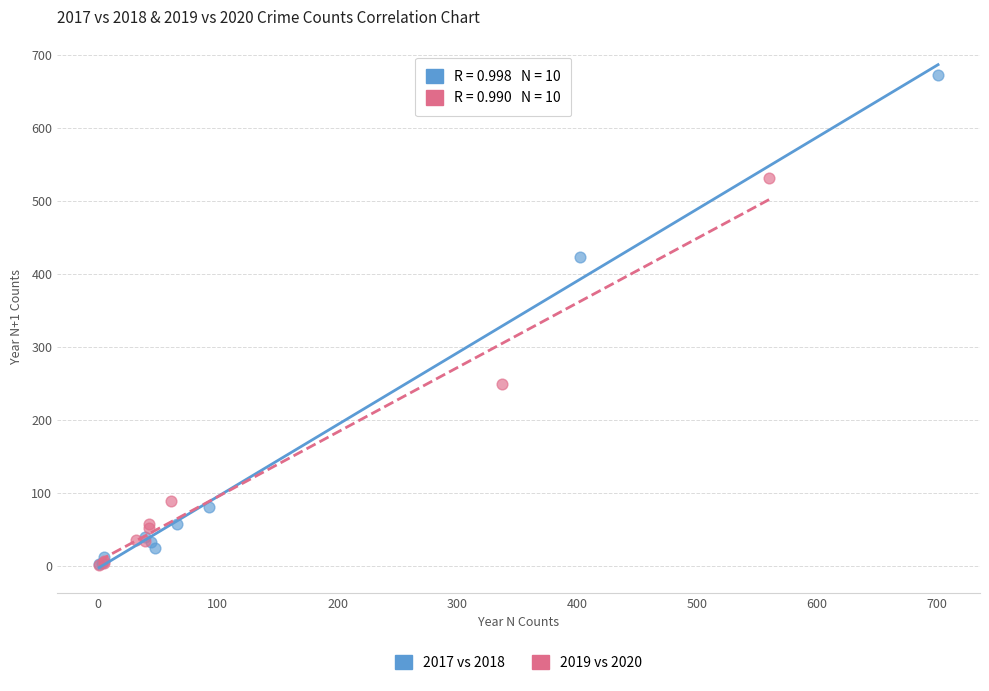

What are all the series names shown in the legend?

2017 vs 2018, 2019 vs 2020